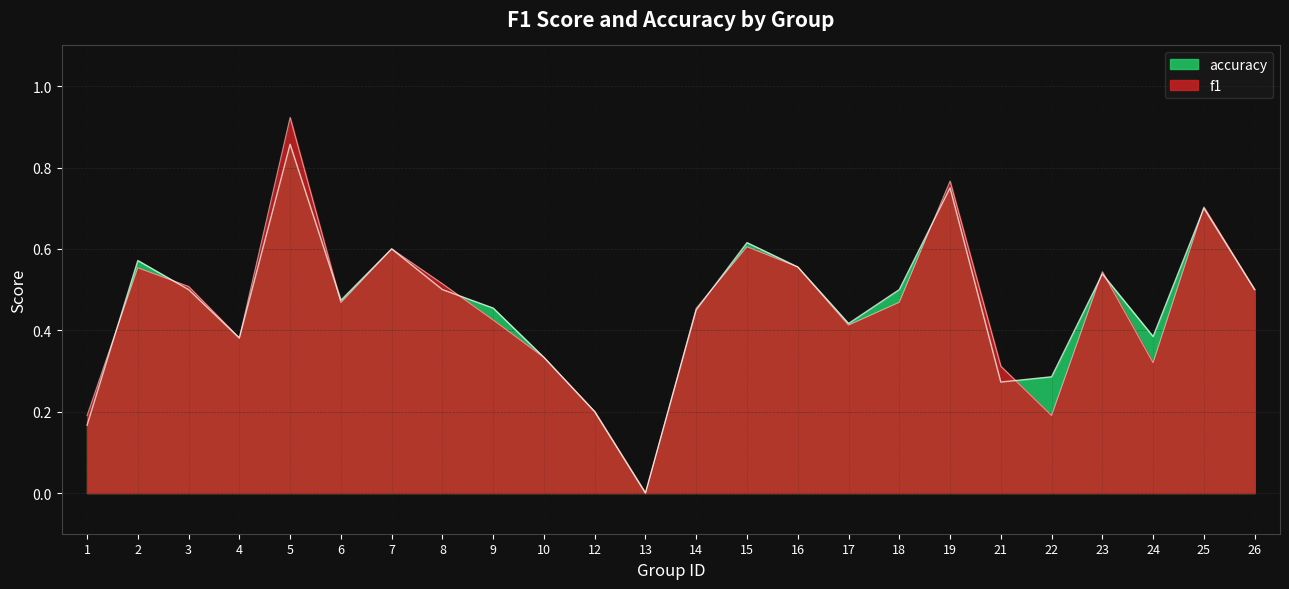

What is the value of the accuracy point at the 13th from the left?

0.5